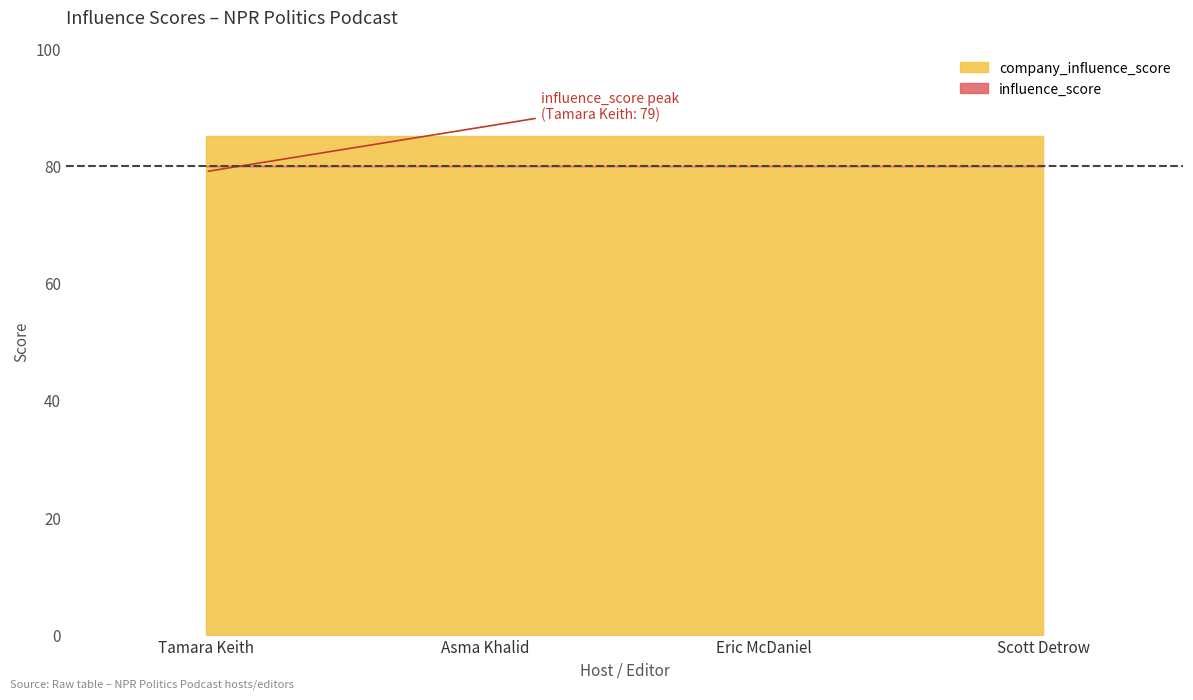

How many points are lower than both their immediate neighbors (excluding endpoints)?

1